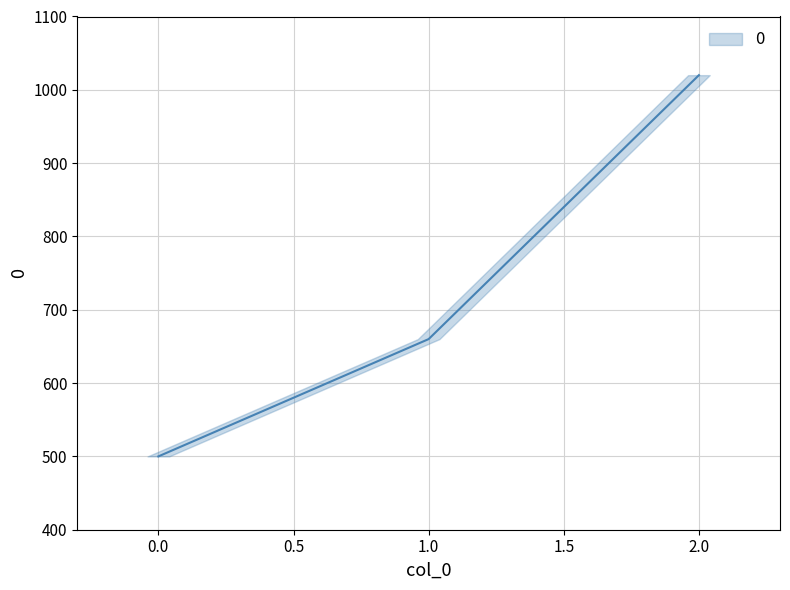

Between 0 and 2, which is larger?

2